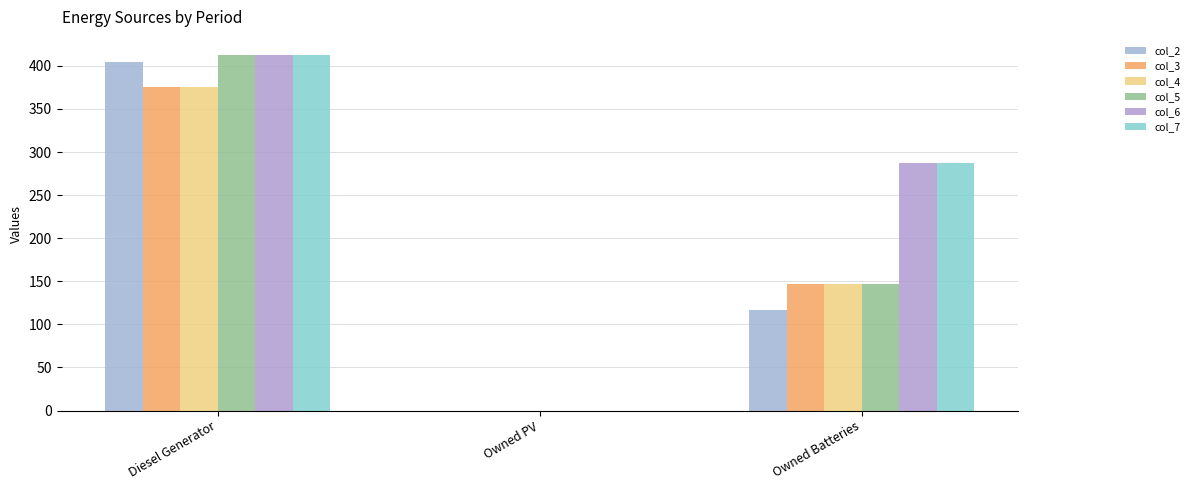

Does the chart contain stacked bars?

No